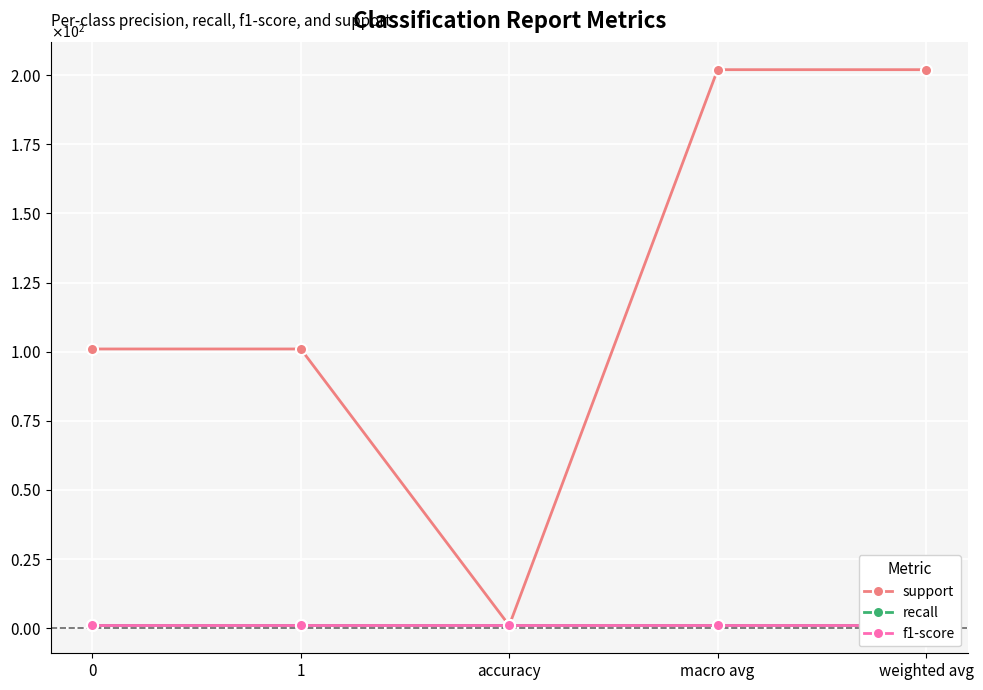

True or false: recall and f1-score cross at least once.

False